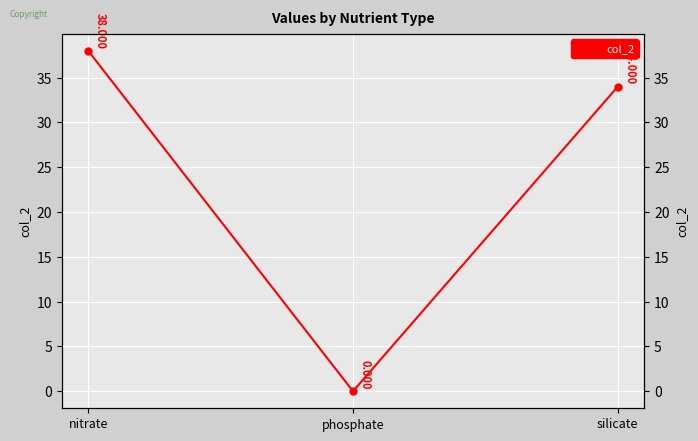

The chart shows a value of 38 at nitrate. True or false?

True